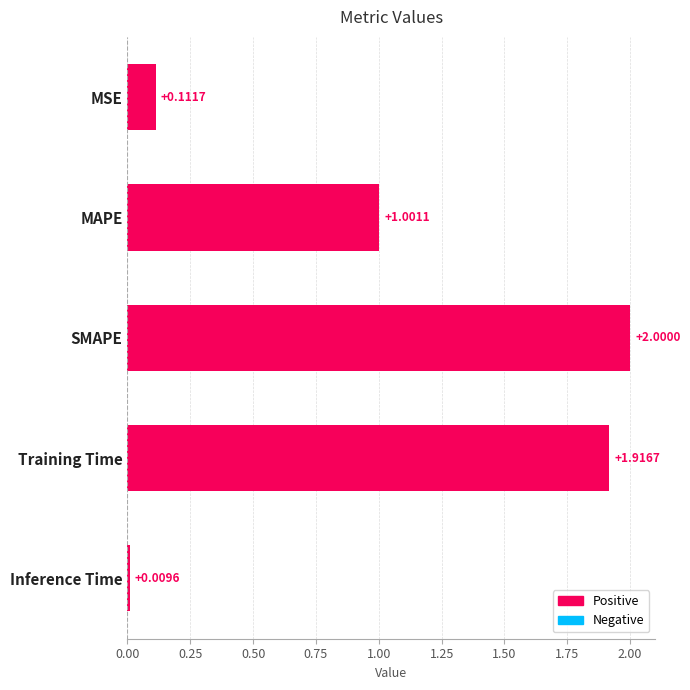

At which label is the value closest to 1?

MAPE